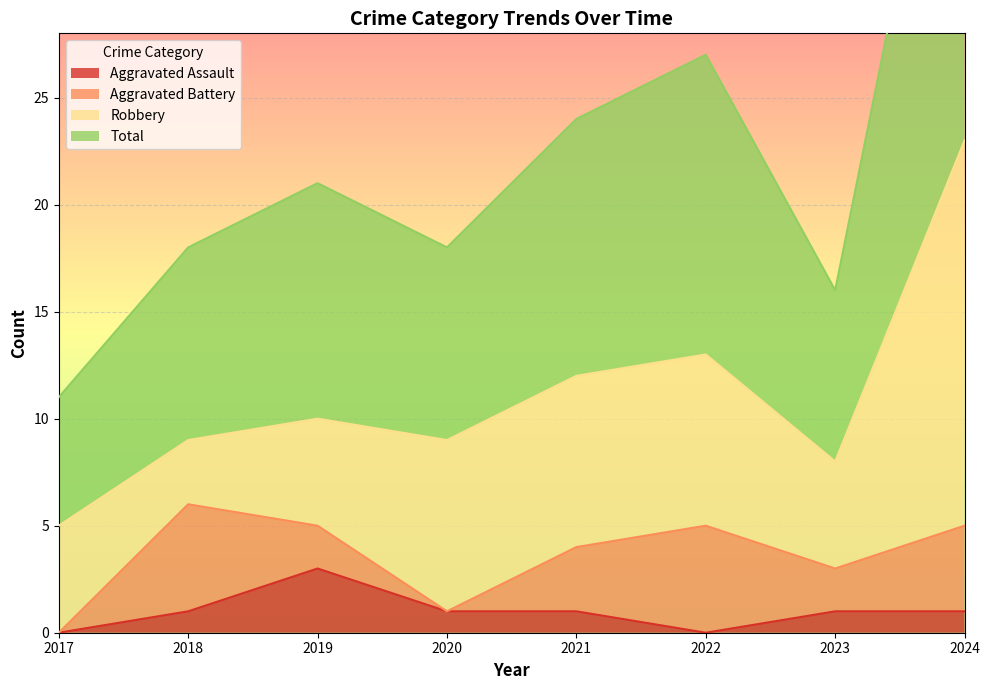

True or false: Aggravated Assault and Total intersect in this chart.

False